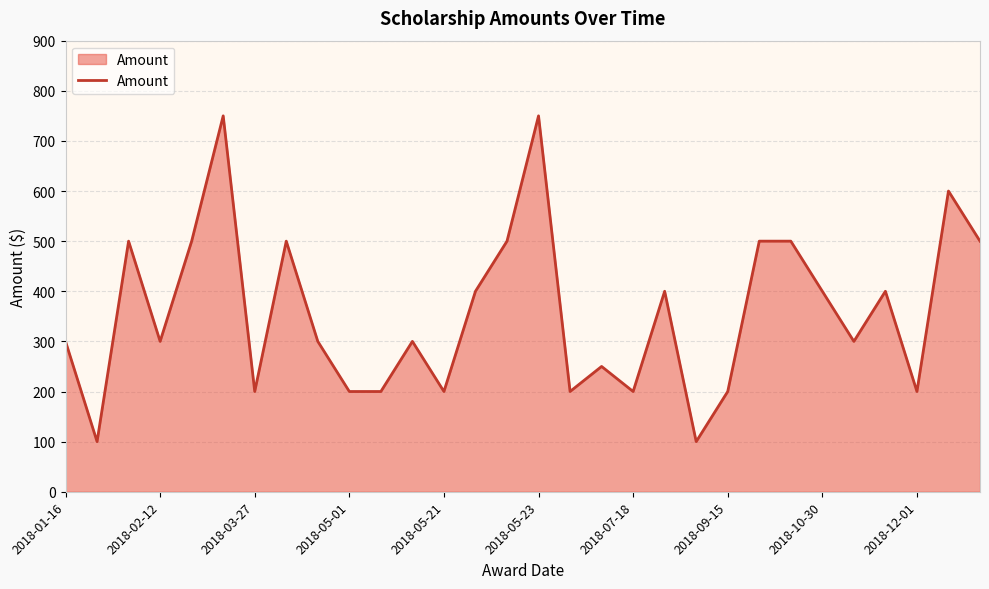

What is the difference between the maximum and minimum values?

650